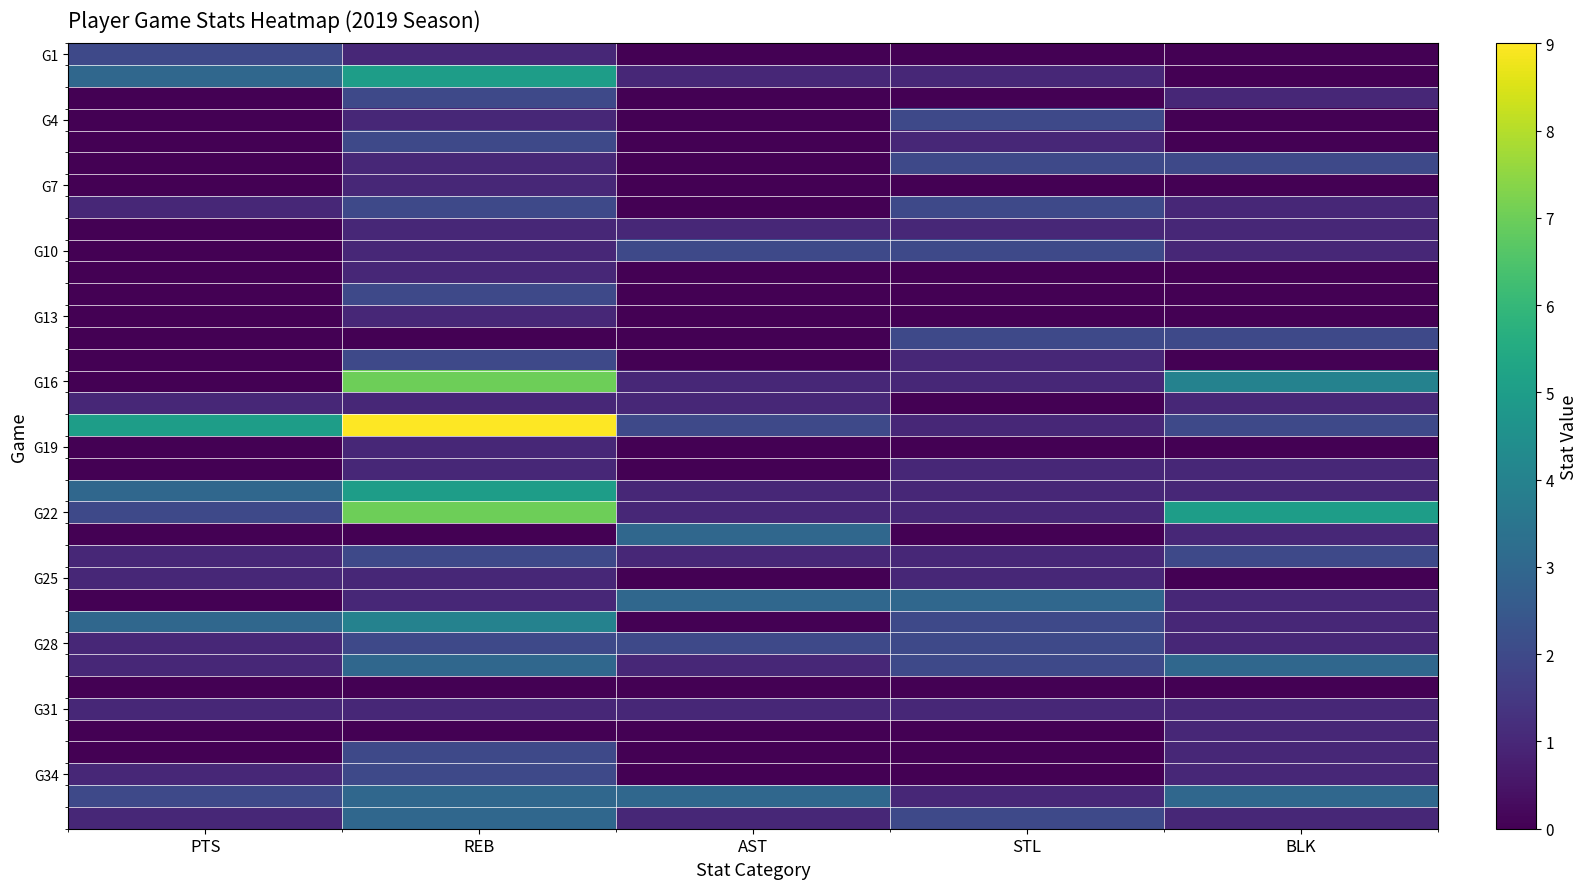

What is the greatest value displayed?

9